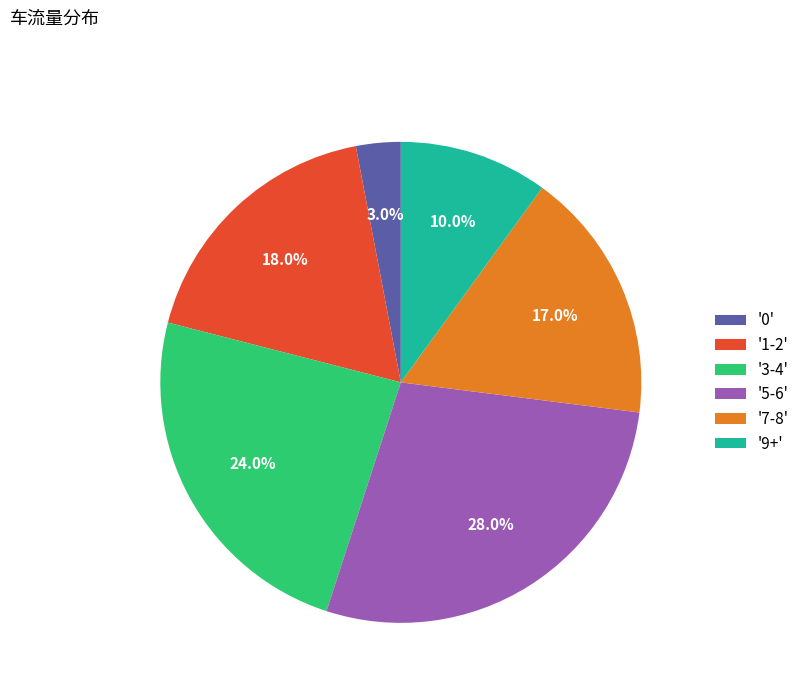

Rank the categories by value from highest to lowest.

'5-6', '3-4', '1-2', '7-8', '9+', '0'